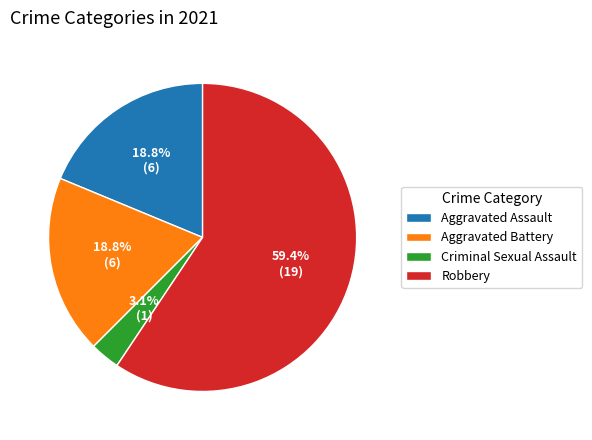

Combined, do Aggravated Battery and Criminal Sexual Assault account for over 50%?

No